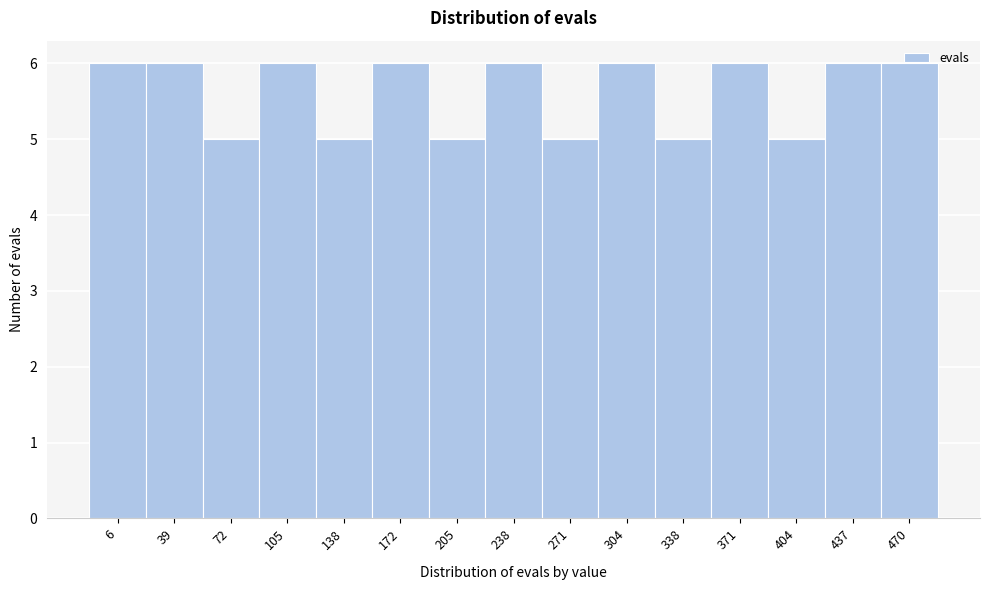

What is the change in value from 138 to 470?

+1